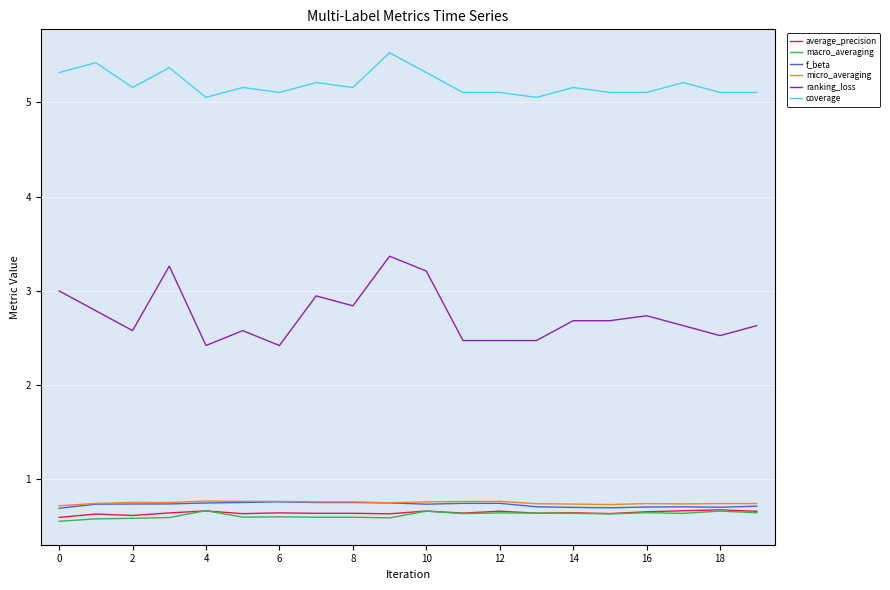

Which series has the largest range (max minus min)?

ranking_loss